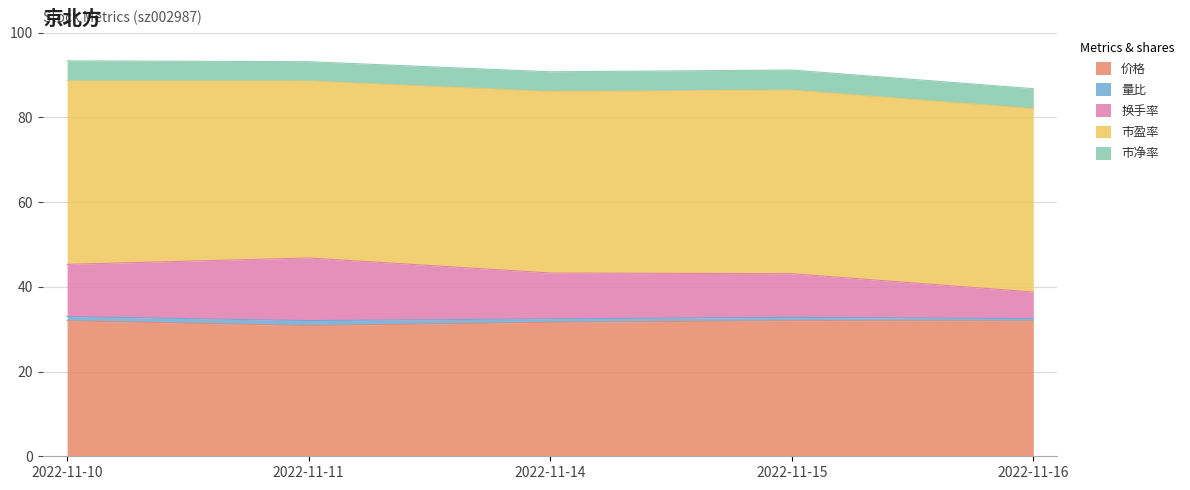

True or false: 量比 has more than 0 points higher than both neighbors.

True